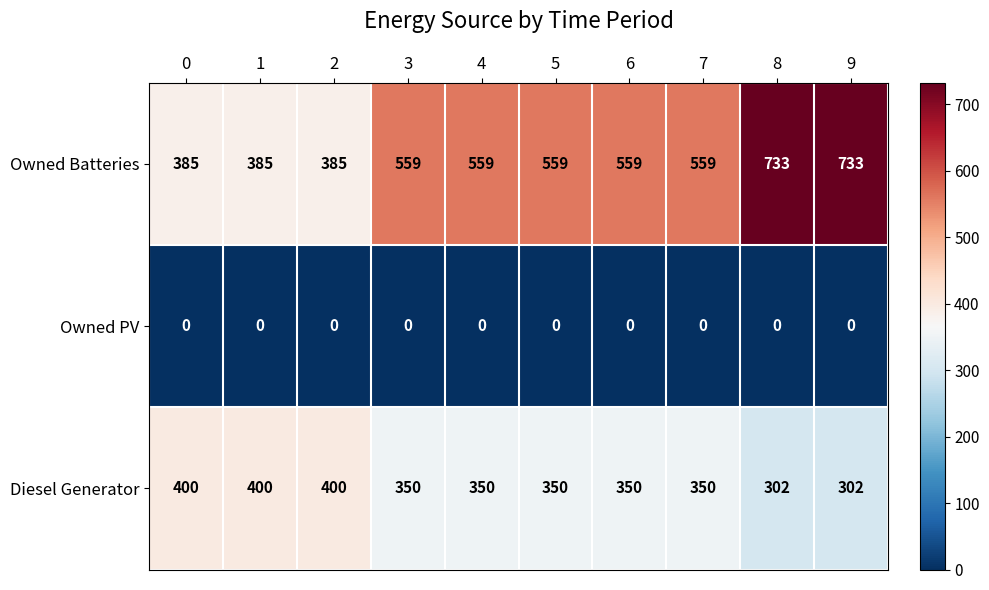

Reading left to right, list all the values displayed in this chart.

Owned Batteries: 0=385	1=385	2=385	3=559	4=559	5=559	6=559	7=559	8=733	9=733
Owned PV: 0=0	1=0	2=0	3=0	4=0	5=0	6=0	7=0	8=0	9=0
Diesel Generator: 0=400	1=400	2=400	3=350	4=350	5=350	6=350	7=350	8=302	9=302